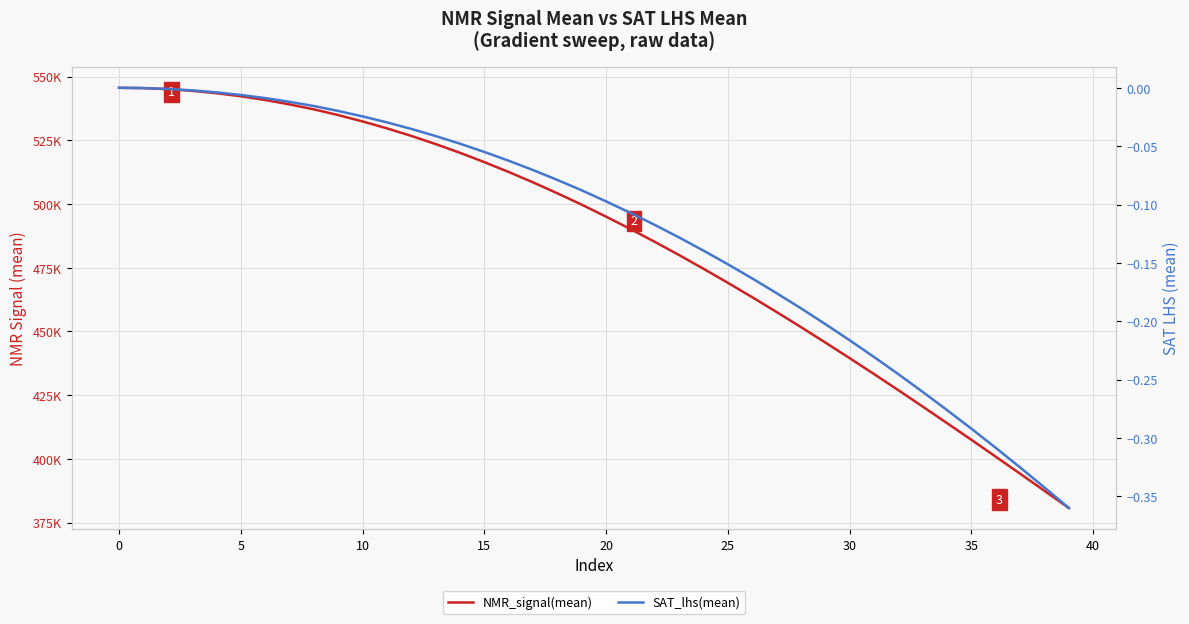

Reading left to right, what are all the values shown in this chart?

NMR_signal(mean): 545608.6	545487.4	545076.4	544423.9	543481.0	542283.6	540821.5	539096.1	537149.1	534896.5	532406.7	529689.9	526732.9	523522.8	520098.4	516436.1	512562.9	508488.4	504197.6	499730.3	495025.6	490167.8	485137.7	479946.4	474573.3	469063.6	463409.5	457613.1	451698.2	445644.2	439505.8	433268.0	426930.0	420500.5	413989.8	407457.4	400819.6	394159.0	387428.3	380702.3
SAT_lhs(mean): 0.0	-0.0	-0.0	-0.0	-0.0	-0.0	-0.0	-0.0	-0.0	-0.0	-0.0	-0.0	-0.0	-0.0	-0.0	-0.1	-0.1	-0.1	-0.1	-0.1	-0.1	-0.1	-0.1	-0.1	-0.1	-0.2	-0.2	-0.2	-0.2	-0.2	-0.2	-0.2	-0.2	-0.3	-0.3	-0.3	-0.3	-0.3	-0.3	-0.4